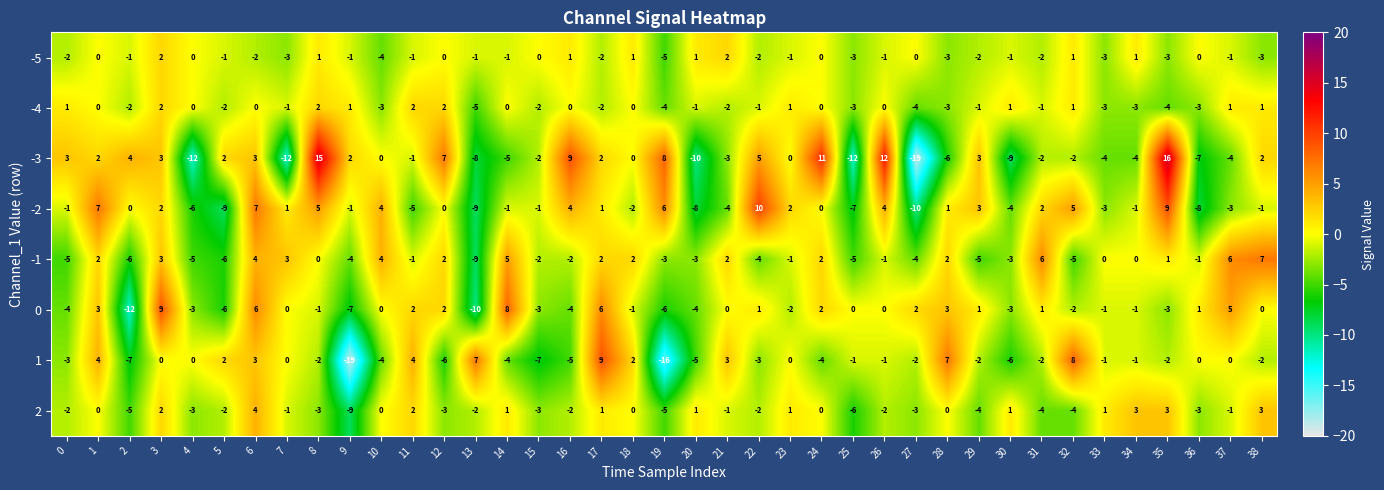

Where is 1 nearest to the value -5?

16